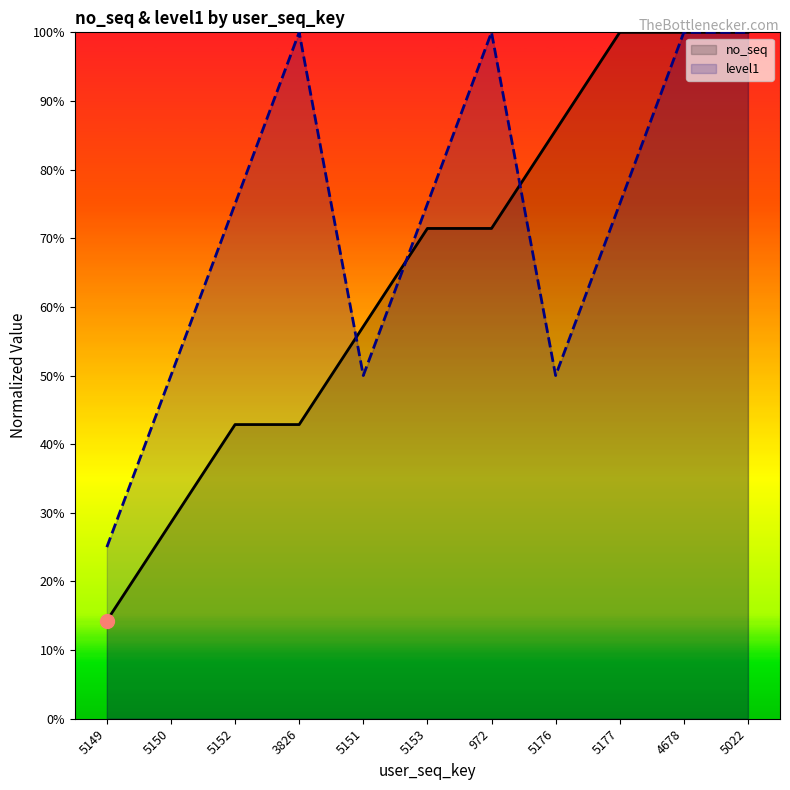

What are all the series names shown in the legend?

no_seq, level1